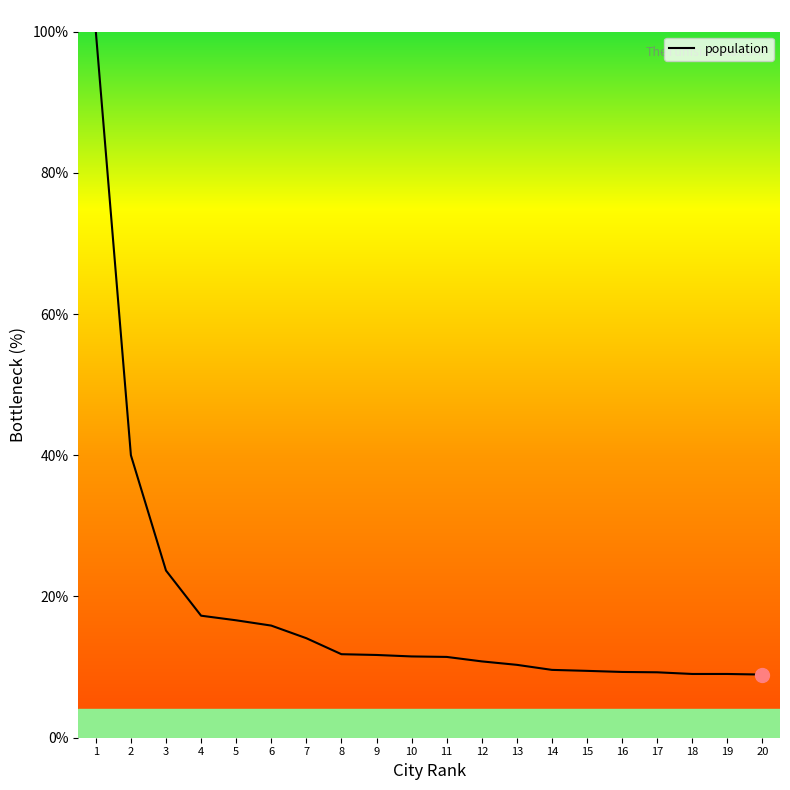

What is the maximum value shown in the chart?

100.0